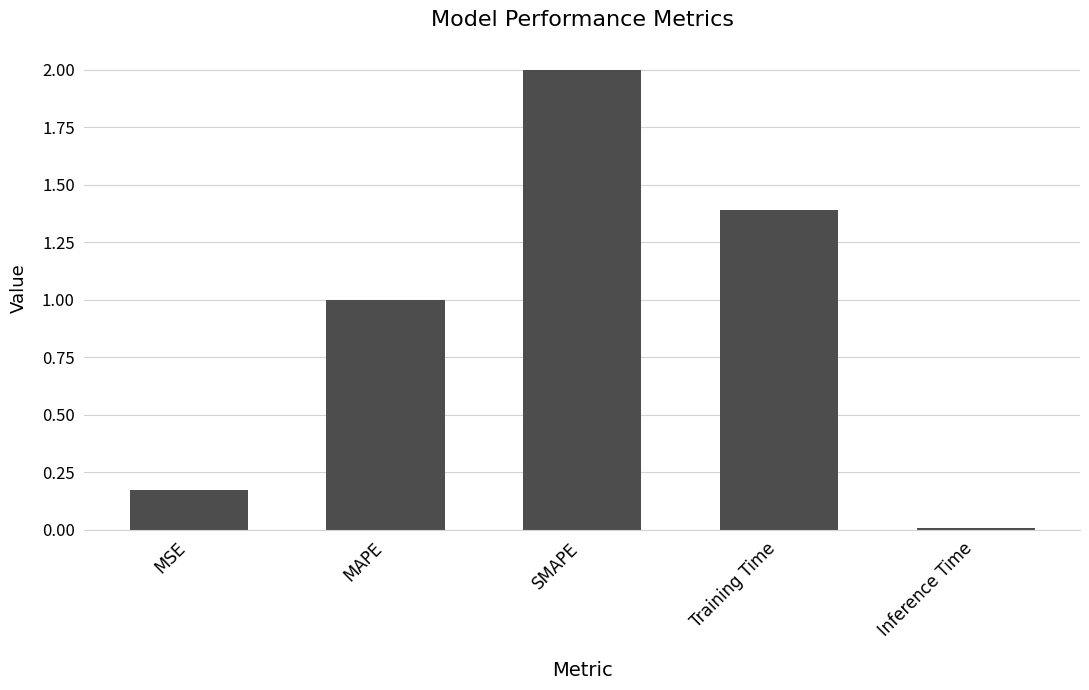

What is the sum of the values at Training Time and MAPE?

2.4